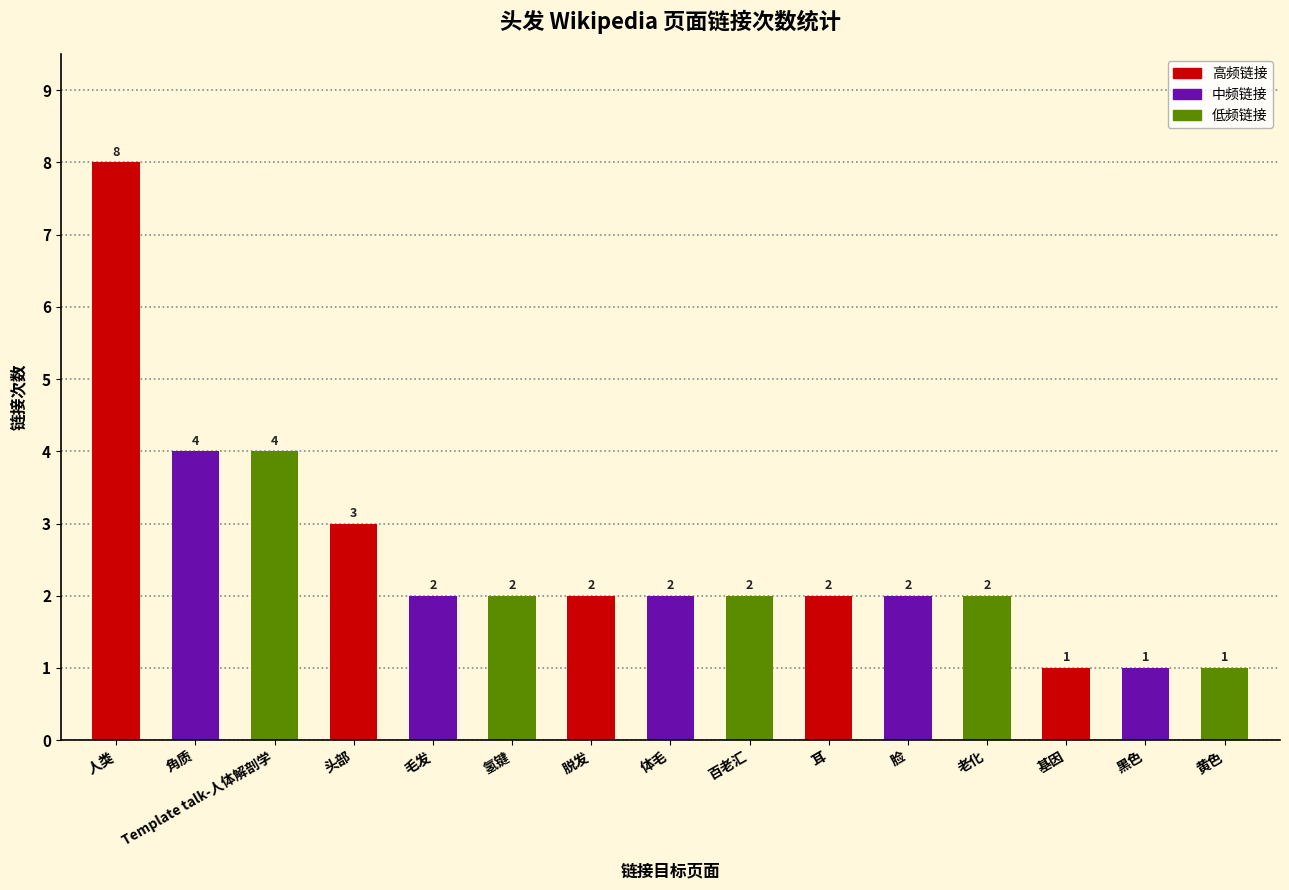

Is it true that the value at 人类 is 8?

True